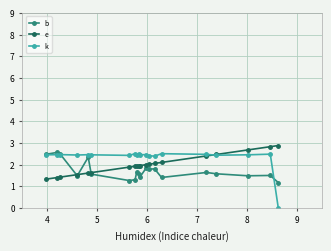

At how many categories does at least one series exceed 1?

20